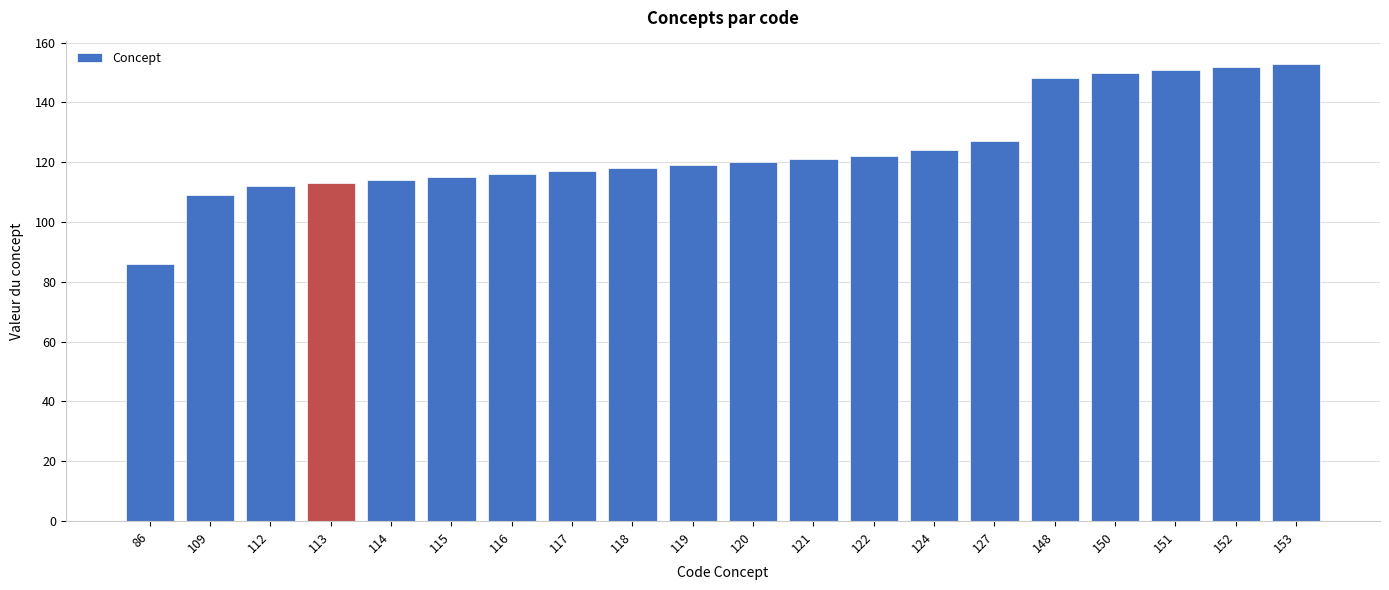

Are the bars grouped side by side (vs. stacked)?

No